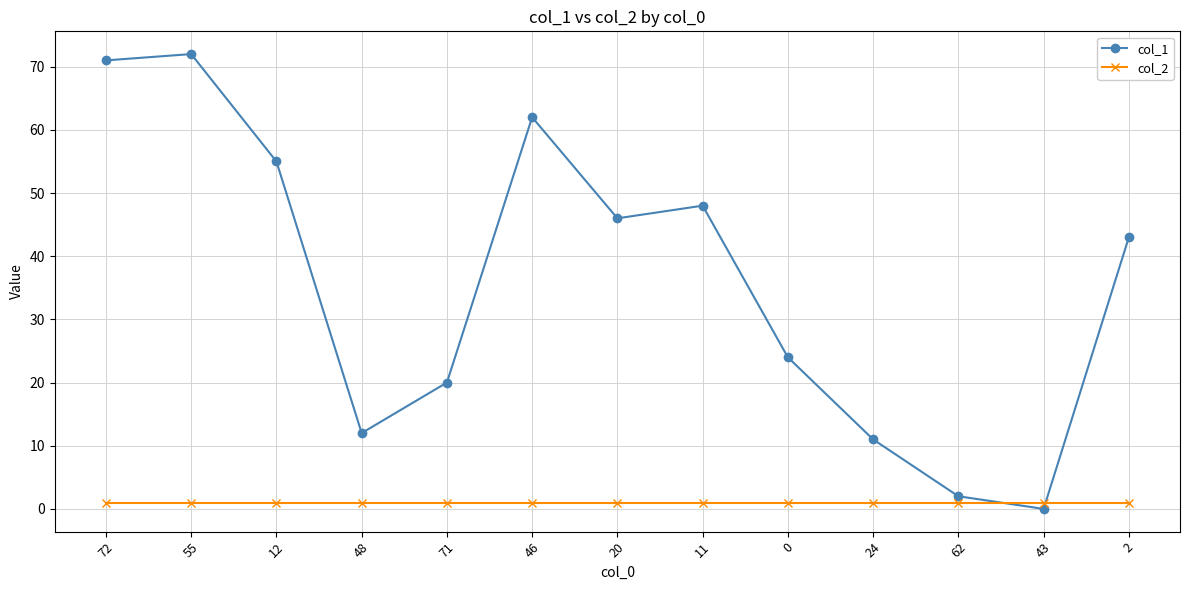

Rank the series by their maximum value, from highest to lowest.

col_1, col_2